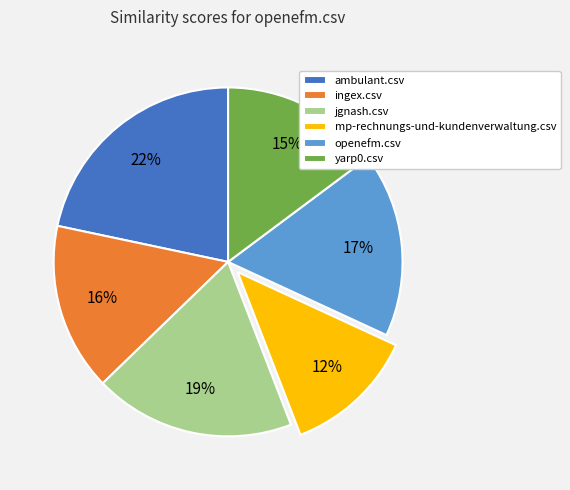

Rank the categories by value from highest to lowest.

ambulant.csv, jgnash.csv, openefm.csv, ingex.csv, yarp0.csv, mp-rechnungs-und-kundenverwaltung.csv